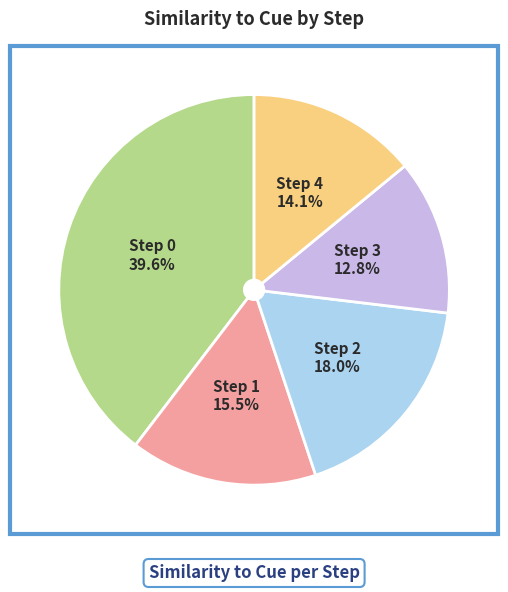

Which has a higher value, Step 2 or Step 0?

Step 0